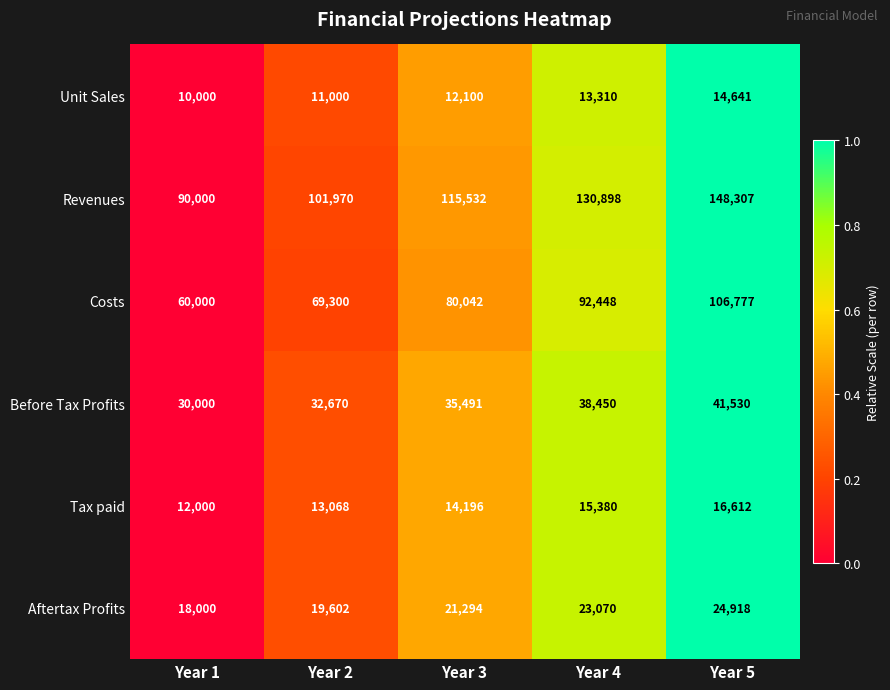

How many data points does each series have?

5